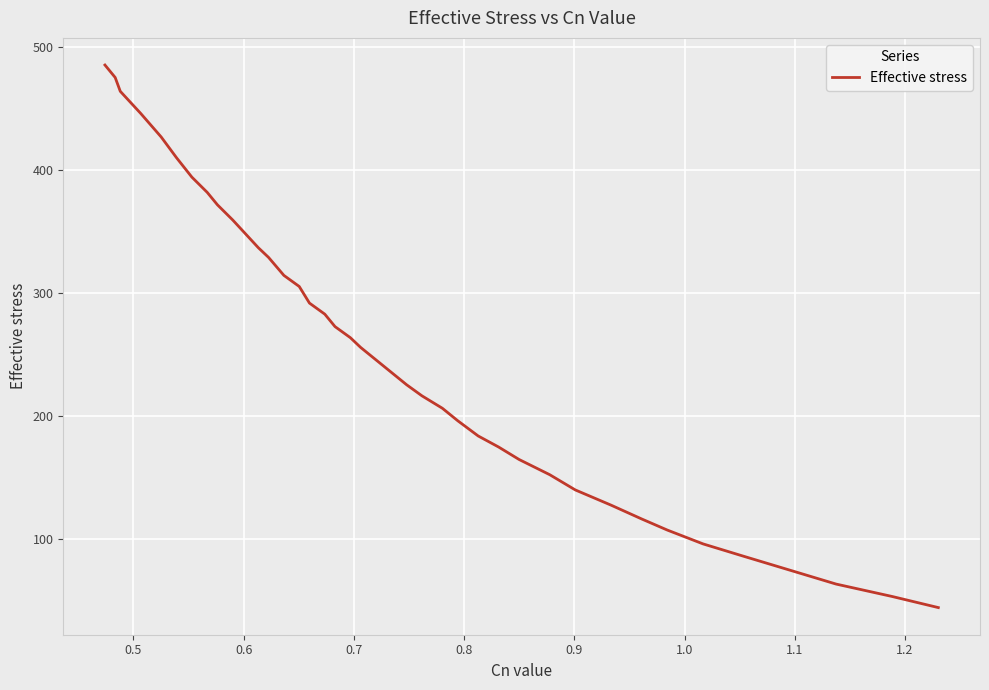

What is the minimum value shown in the chart?

43.9